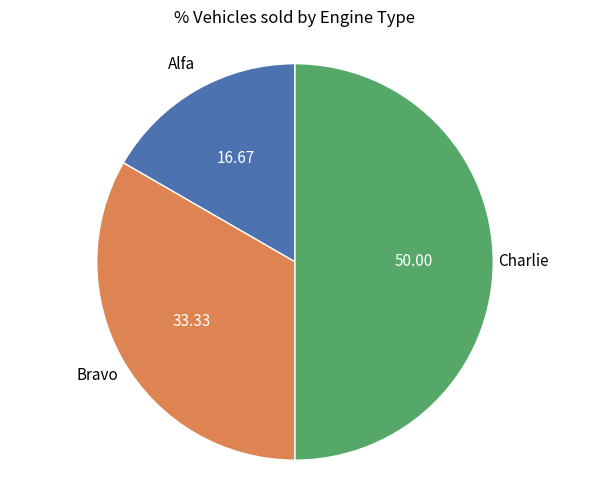

What is the largest slice in the pie chart?

Charlie